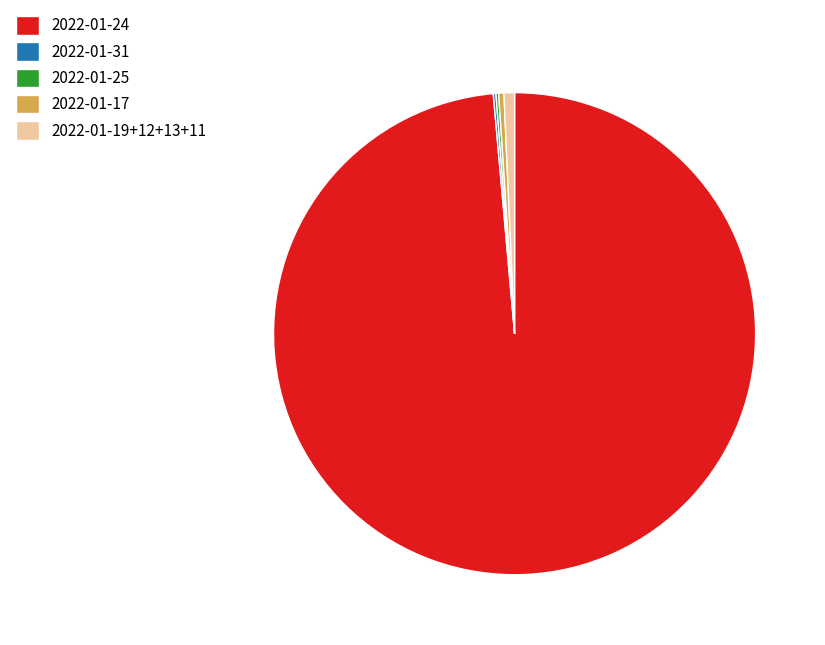

Do 2022-01-24 and 2022-01-17 together represent more than half of the pie?

Yes